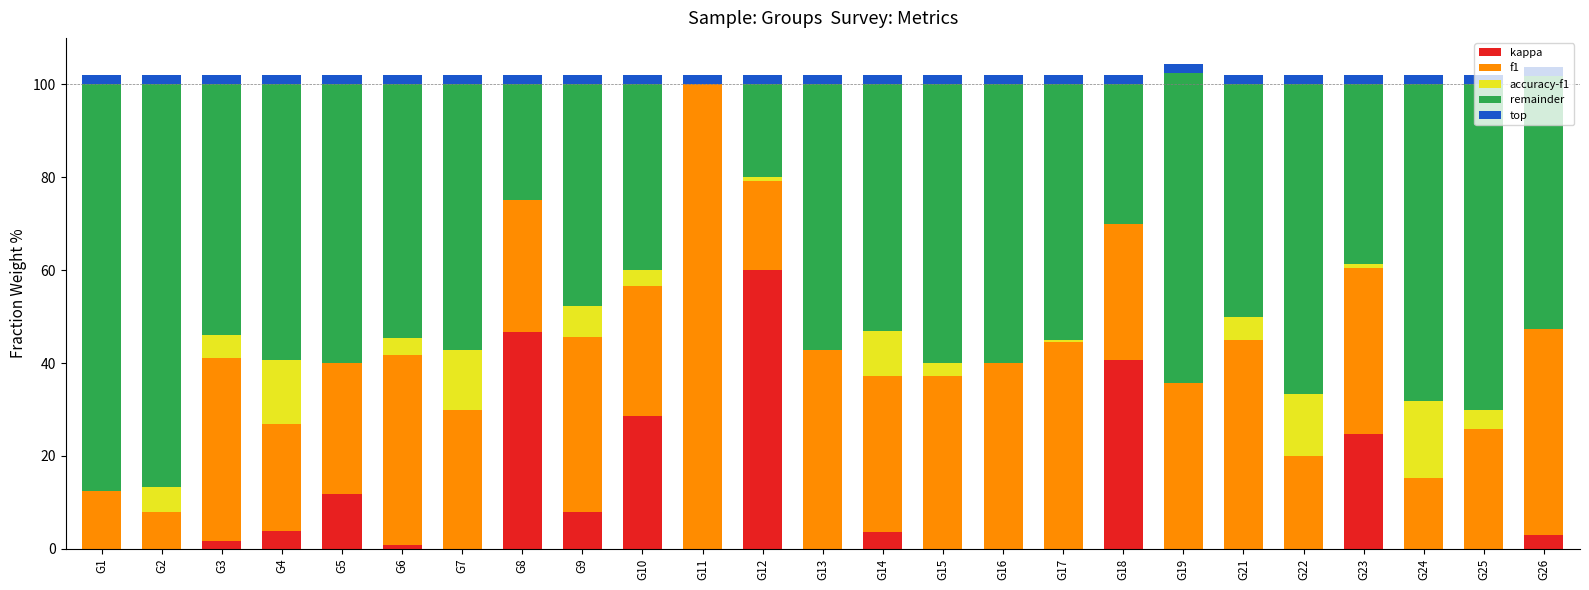

What is the highest value of the kappa series?

60.0